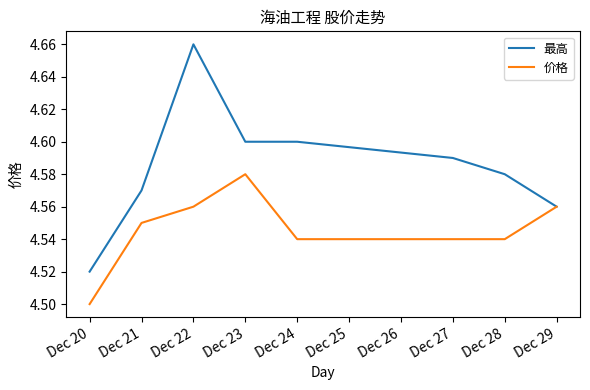

Which category has the highest value in the 价格 series?

Dec 23